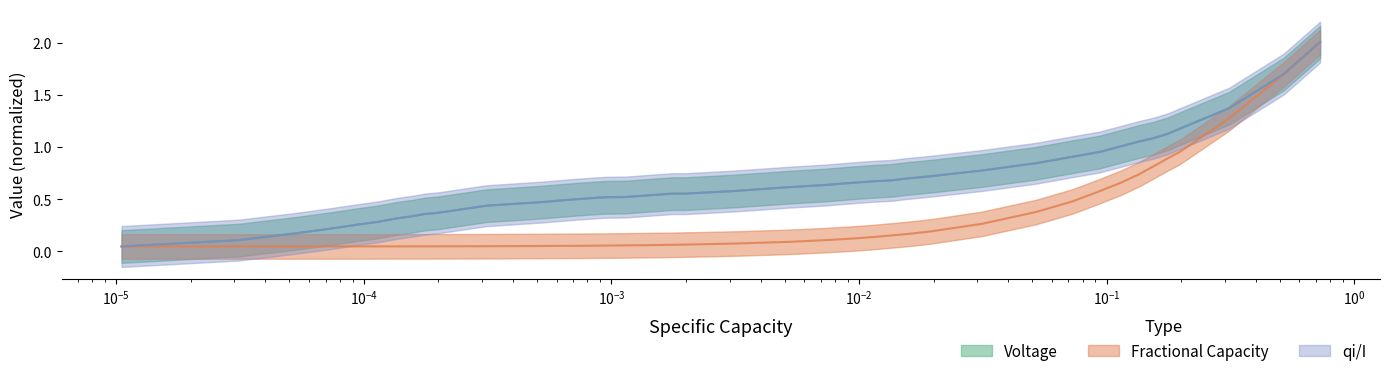

True or false: Fractional Capacity and qi/I intersect in this chart.

False